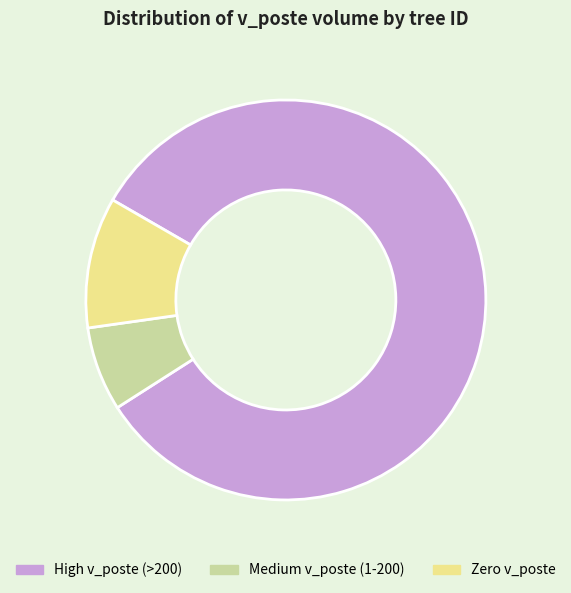

How many segments does this pie chart have?

3